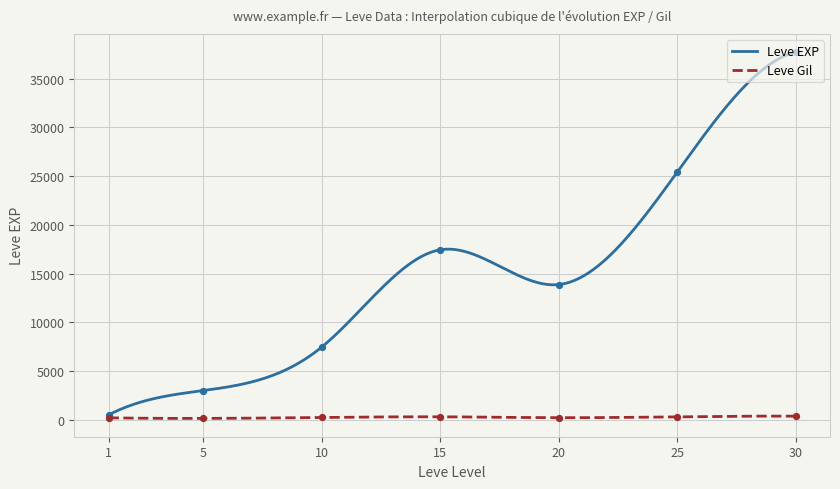

Is the value of Leve EXP at 20 greater than the value of Leve Gil at 10?

Yes